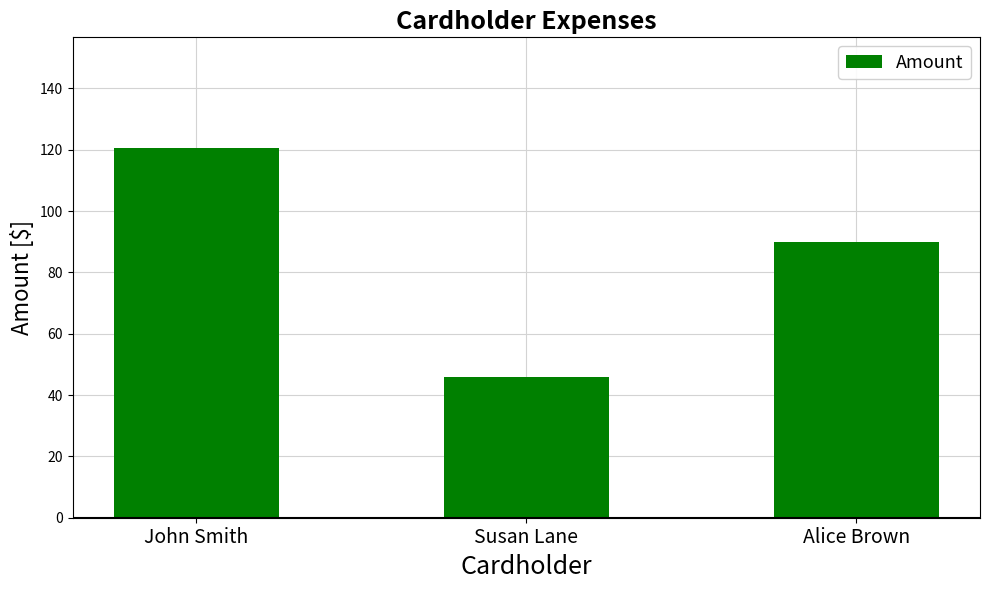

What is the maximum value shown in the chart?

120.5